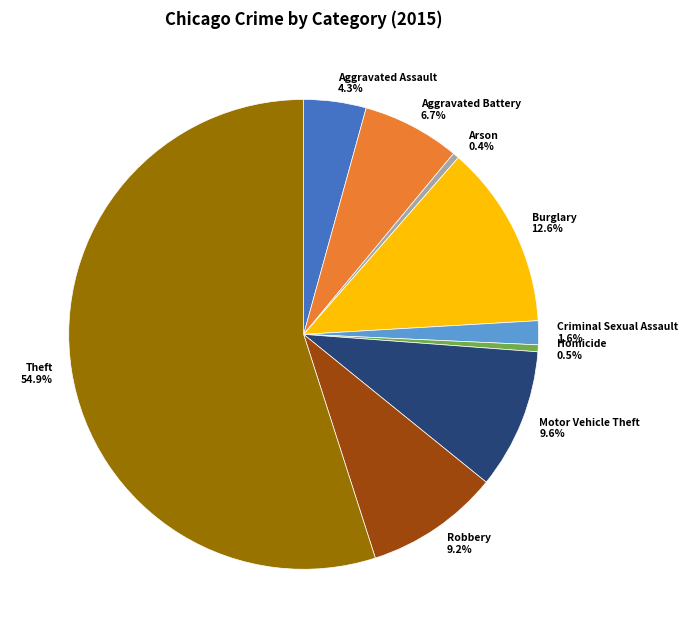

Rank the categories by value from lowest to highest.

Arson, Homicide, Criminal Sexual Assault, Aggravated Assault, Aggravated Battery, Robbery, Motor Vehicle Theft, Burglary, Theft